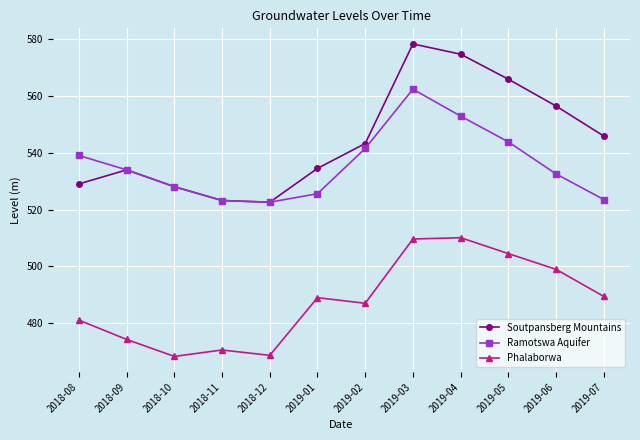

What value does the Phalaborwa series have at 2019-02?

487.0